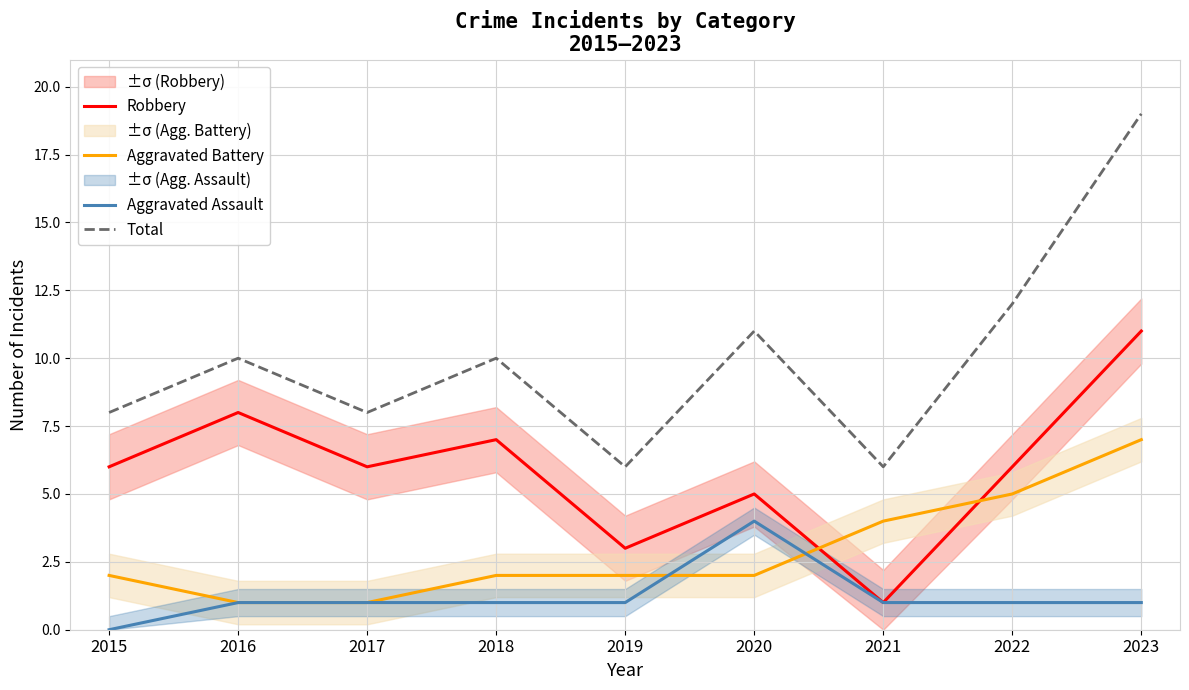

Where does the Robbery series first go above 6?

2016